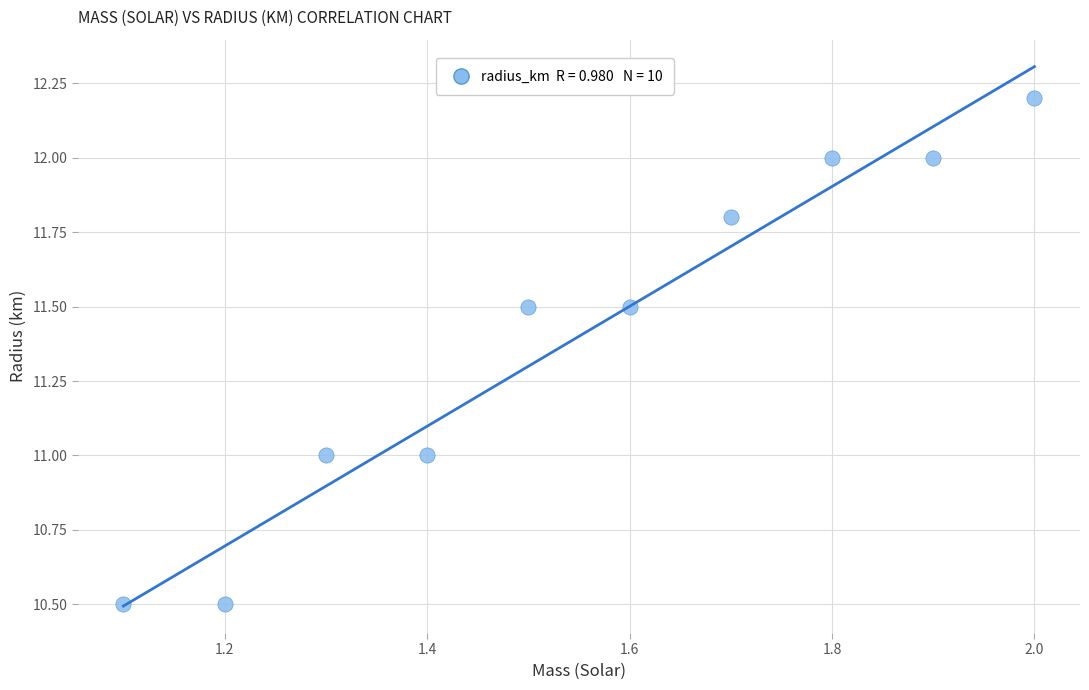

What is the average X value?

1.6